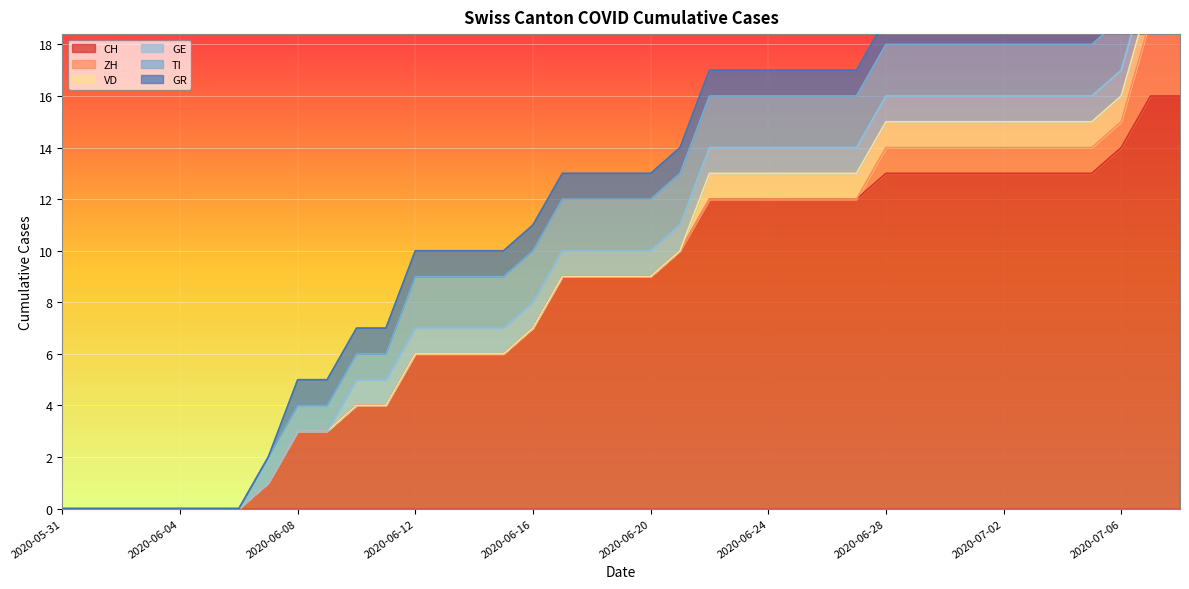

True or false: VD and TI cross at least once.

False